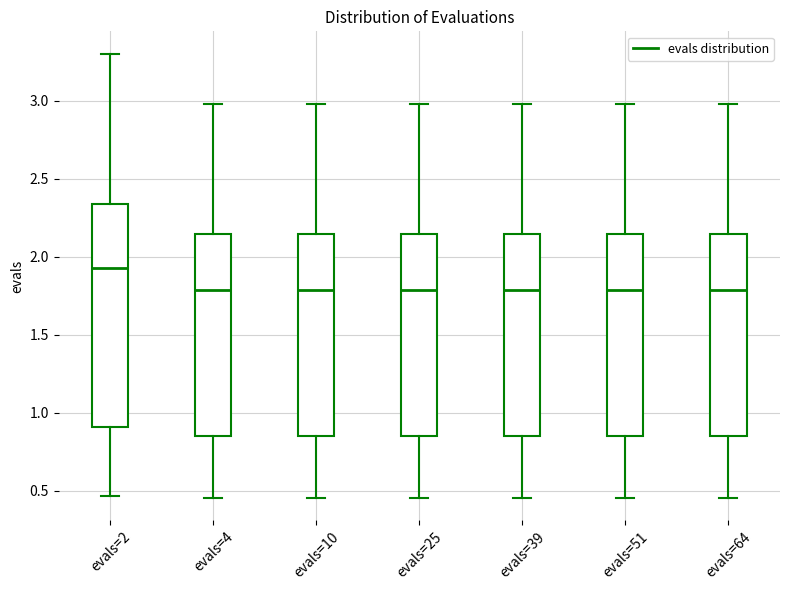

Where is the upper edge of the box for evals=64 on the y-axis? The values are not printed on the chart, so give them approximately, as read against the axis.

2.15